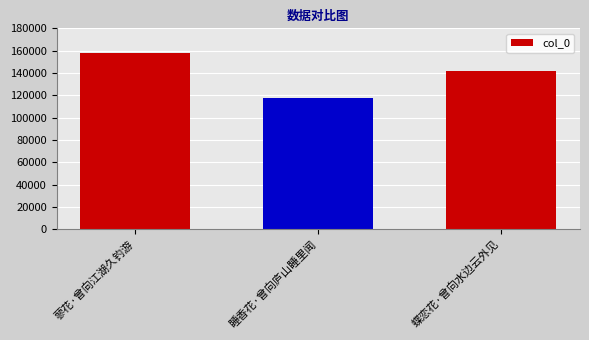

What is the difference between the second highest and minimum values?

24491